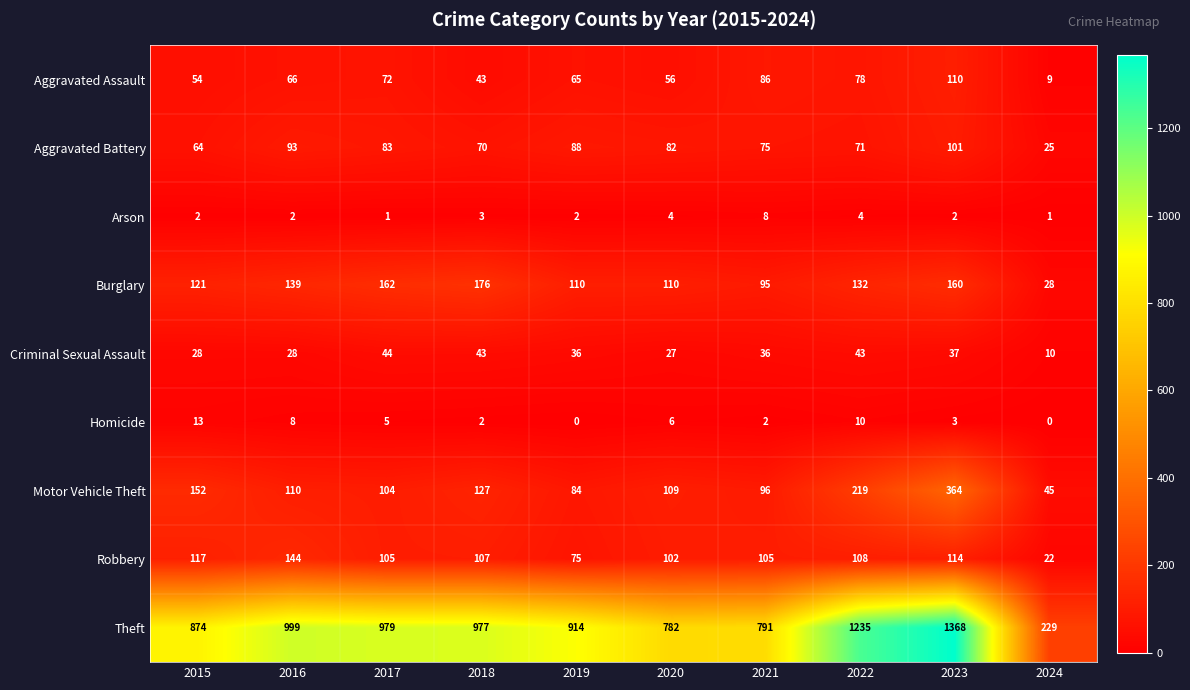

What is the spread (max minus min) of values at 2023?

1366